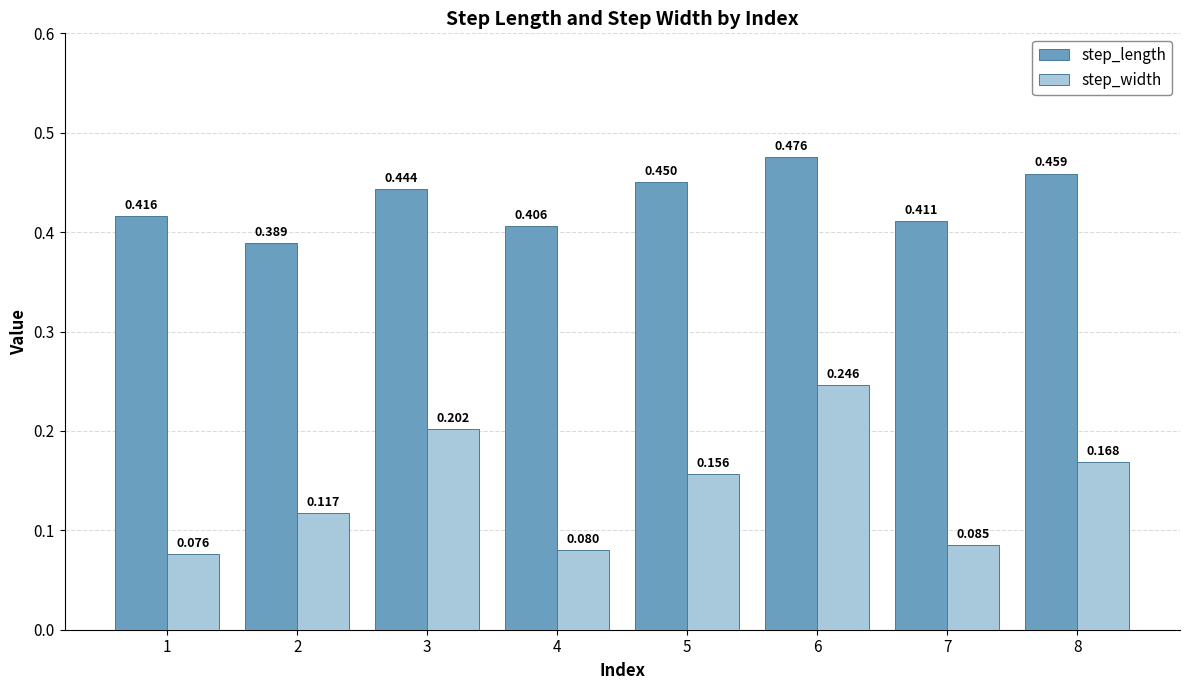

Which series has the largest total across all categories?

step_length